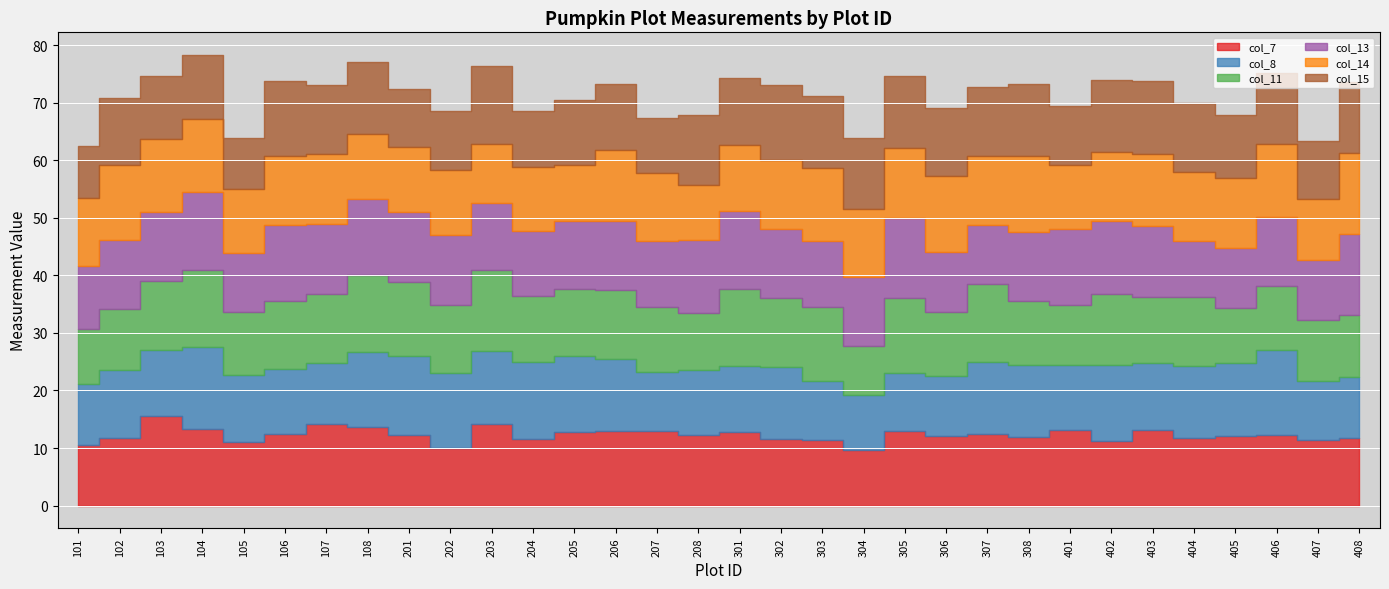

What is the greatest value displayed?

15.5